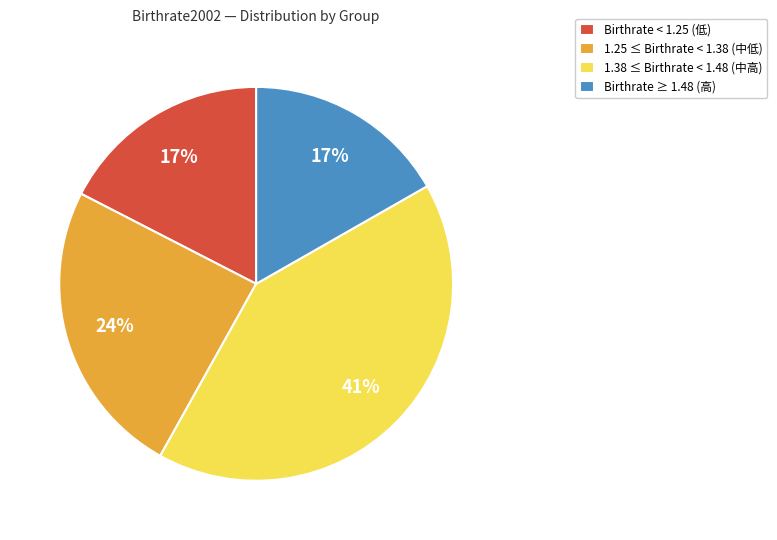

Is there any slice that represents more than half of the pie?

No